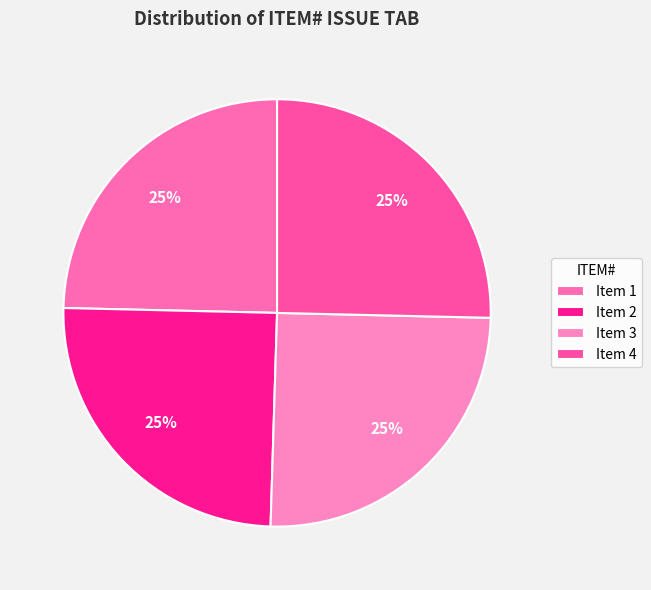

Count the number of slices in the pie.

4